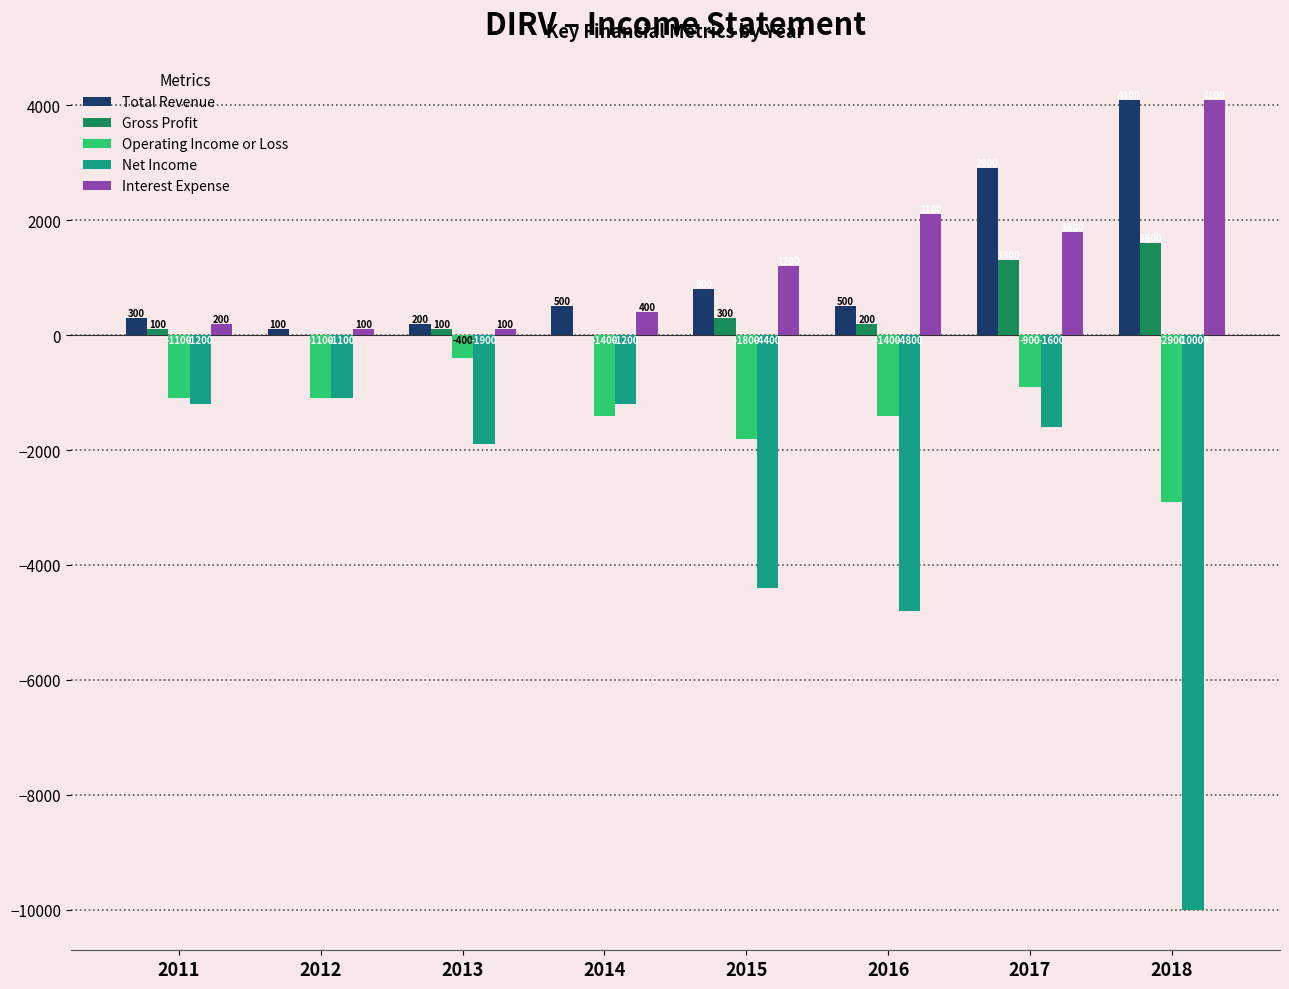

At which label does Gross Profit first exceed 200?

2015